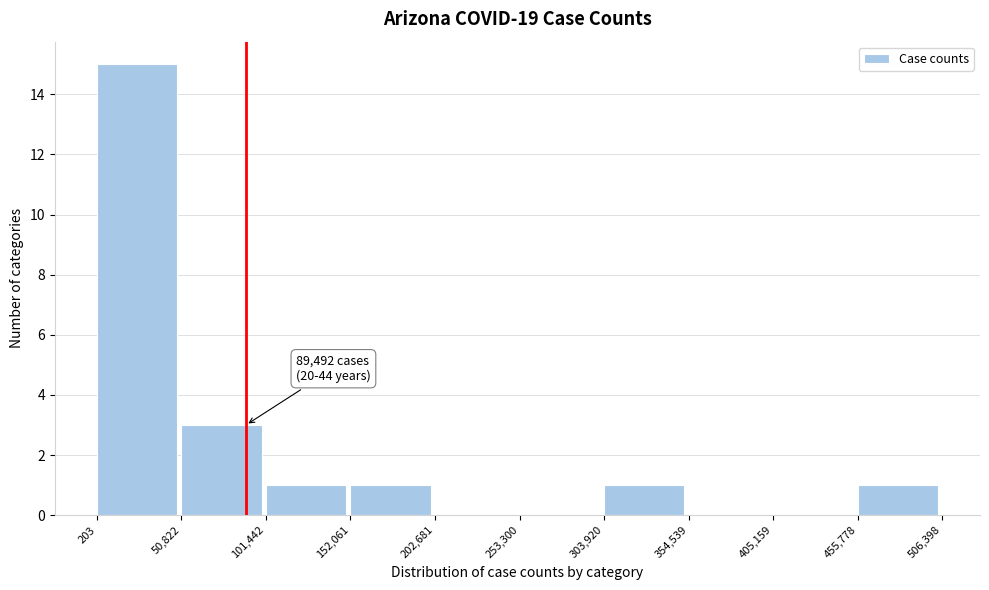

Over which range of the x-axis is the bar tallest?

203 to 50,822